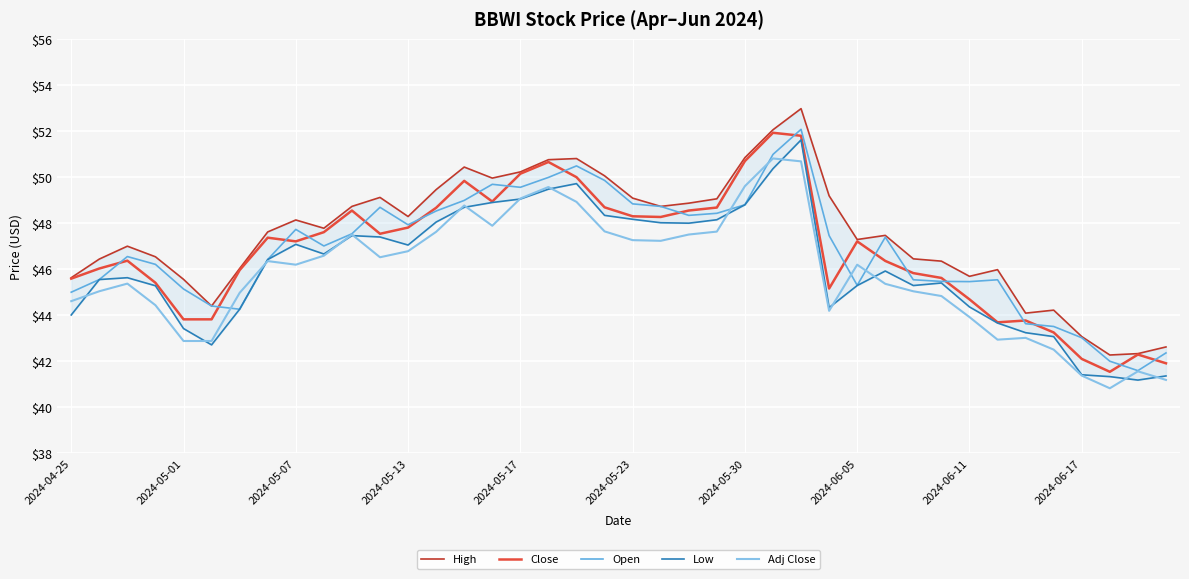

What is the highest value of the Adj Close series?

50.8